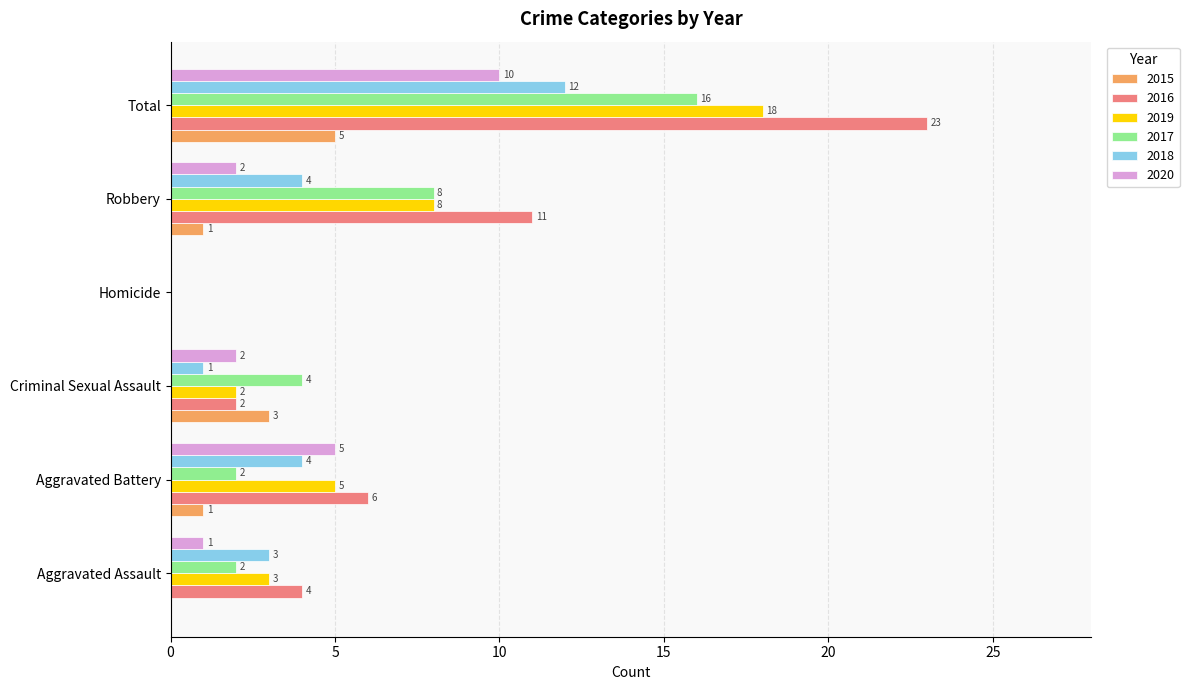

Count the number of categories in the chart.

6